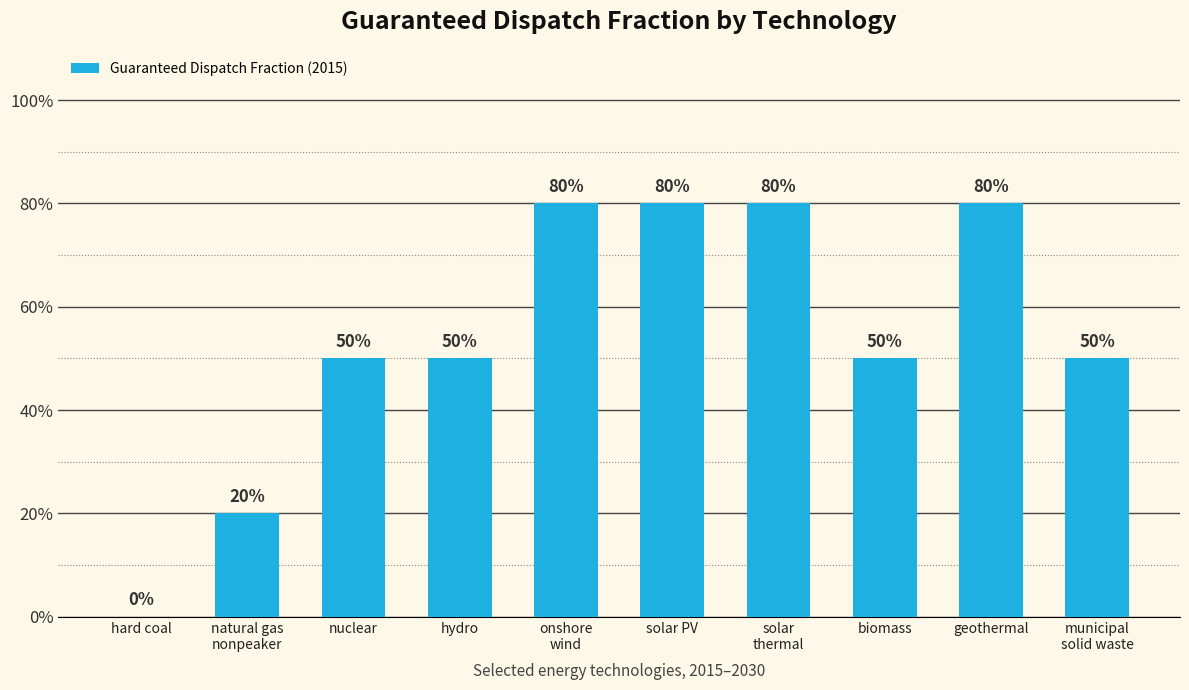

Is it true that the value at solar PV is 0.2?

False